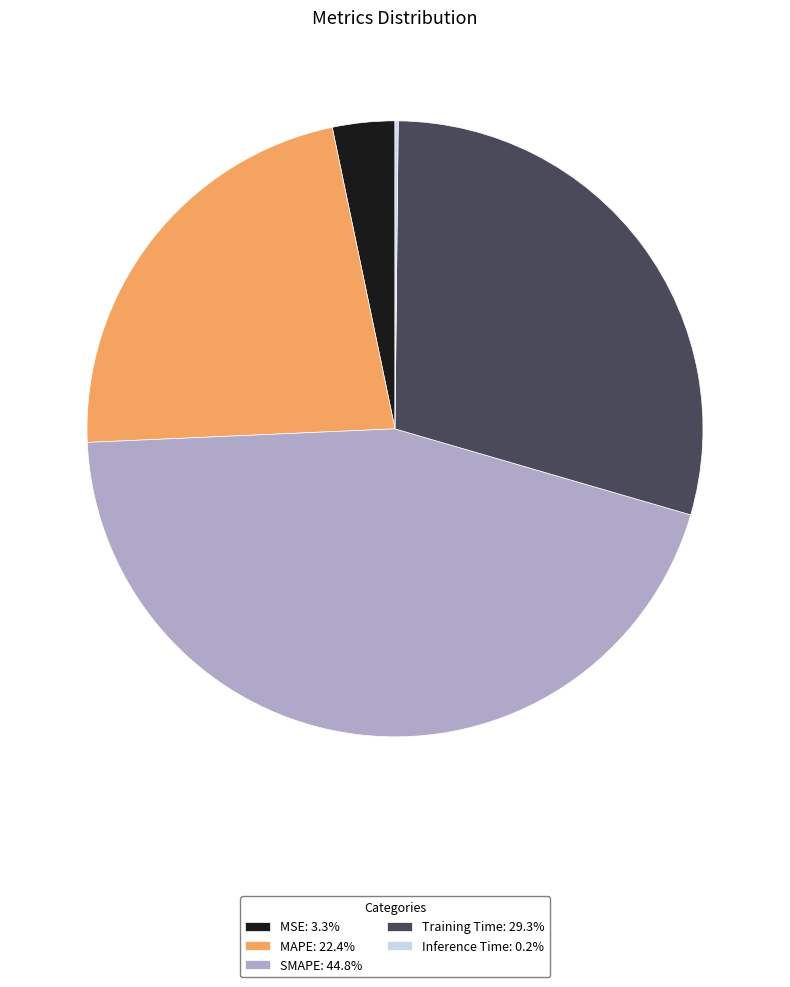

Combined, do MAPE: 22.4% and Training Time: 29.3% account for over 50%?

Yes